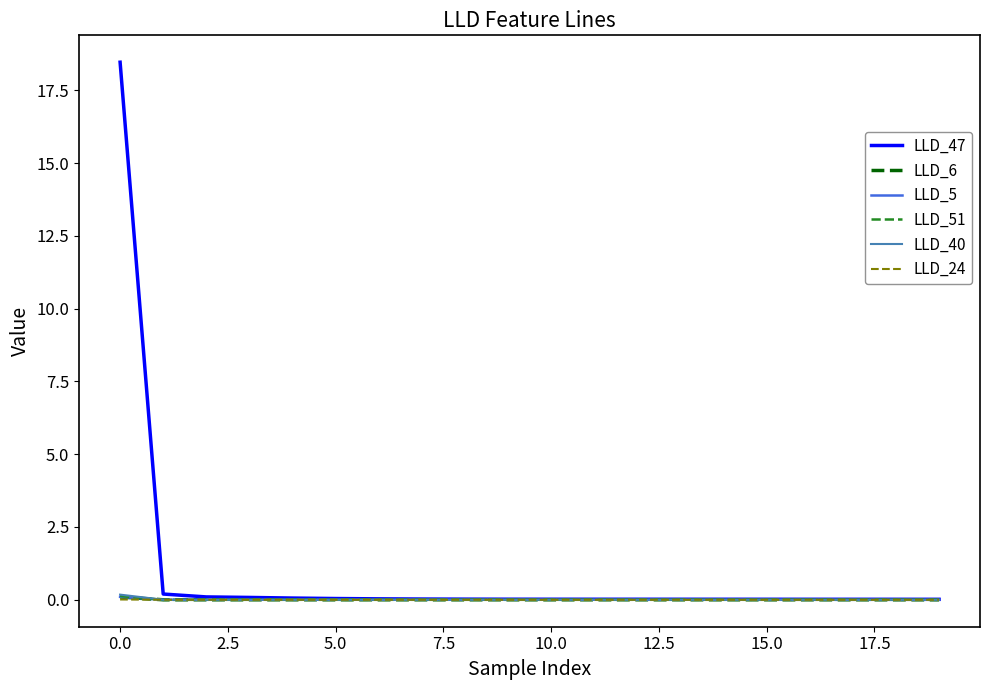

Which series has the largest total across all categories?

LLD_47